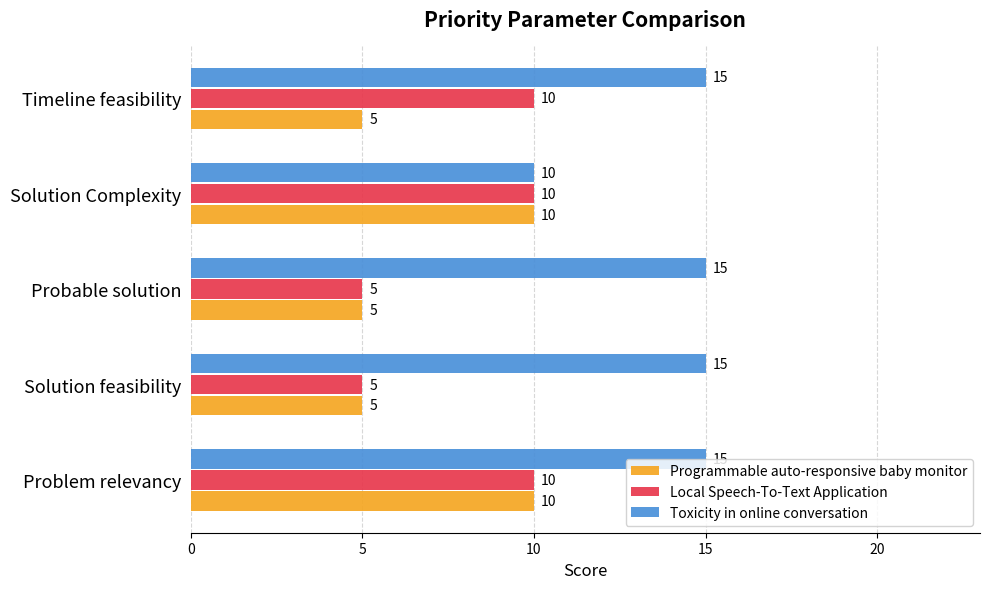

The Local Speech-To-Text Application series shows 2 at Problem relevancy. True or false?

False